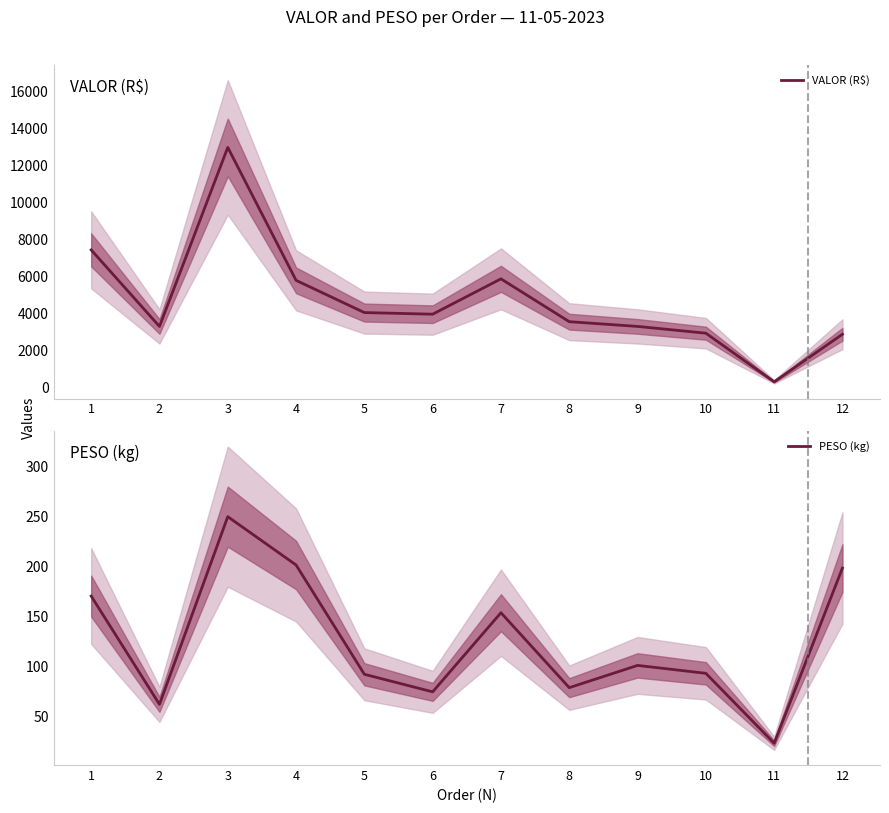

Rank the series by their average value, from highest to lowest.

VALOR (R$), PESO (kg)